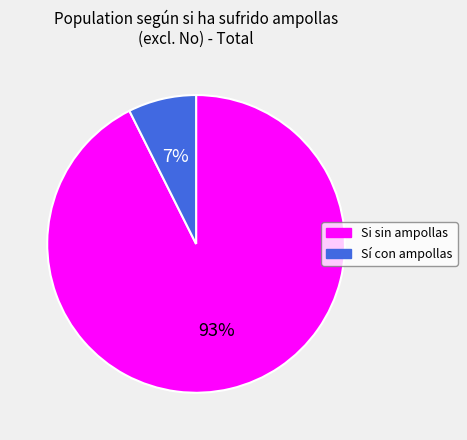

What is the smallest slice in the pie chart?

Sí con ampollas